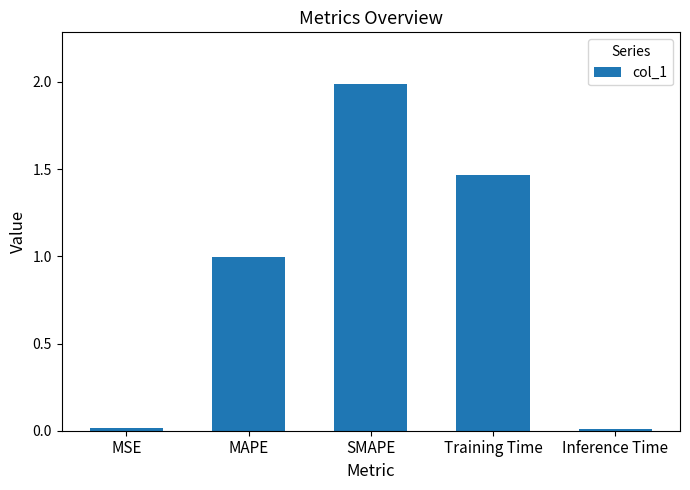

The chart shows a value of 0.0 at MSE. True or false?

True